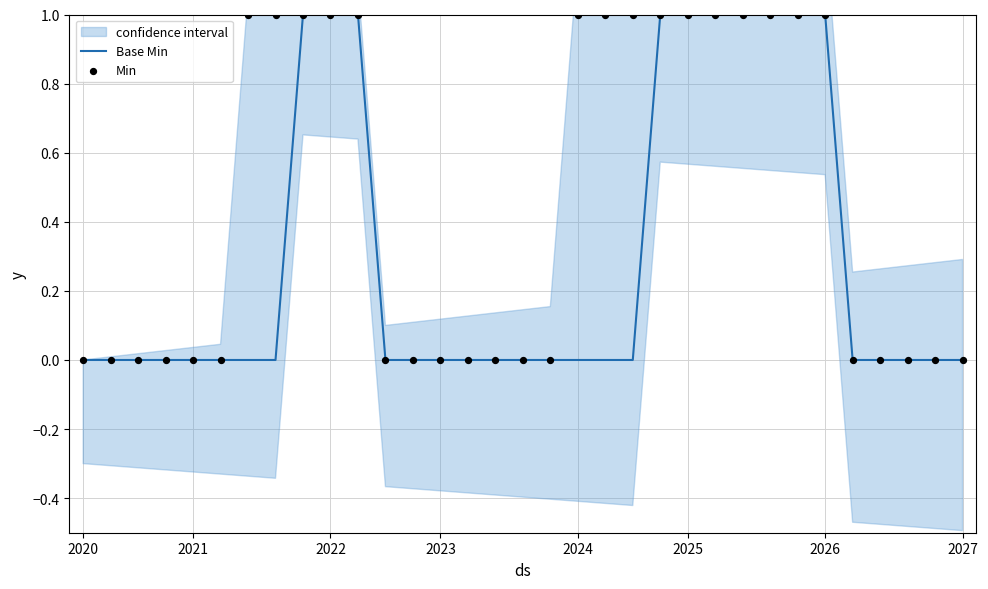

Which series contains the highest Y value?

Base Min